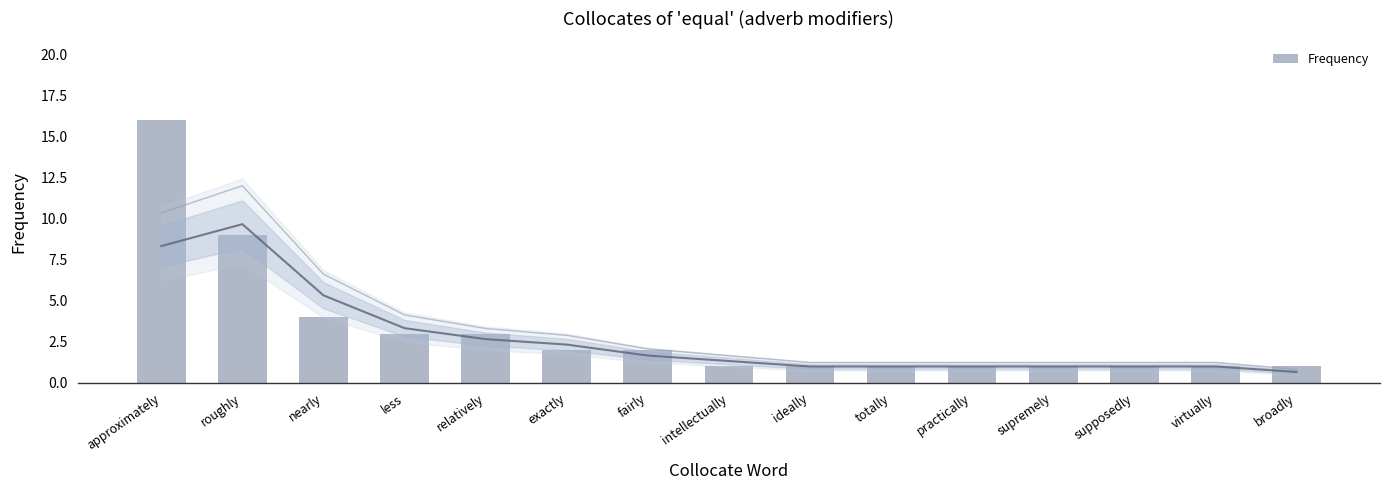

Reading right to left, transcribe all the data shown in this chart.

1	1	1	1	1	1	1	1	2	2	3	3	4	9	16